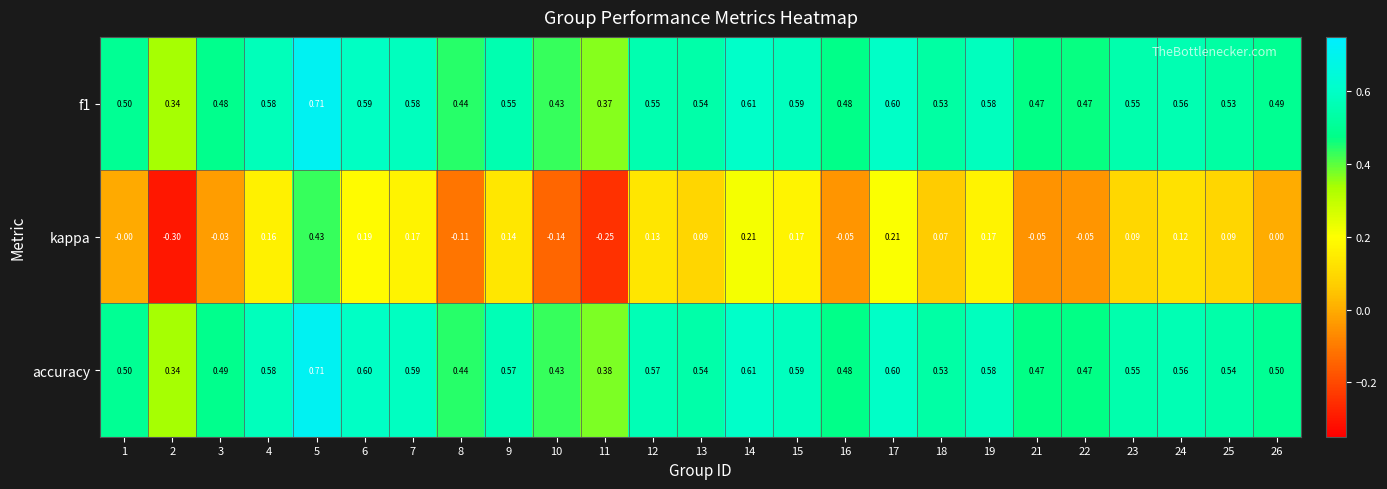

How many values in kappa are below zero?

8